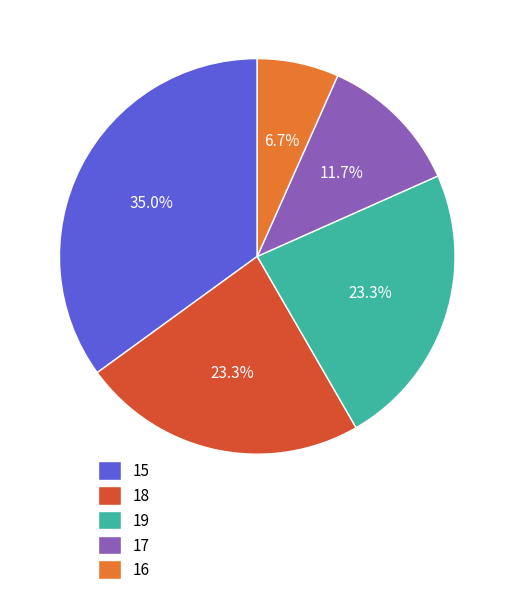

Does 17 account for over 50% of the chart?

No